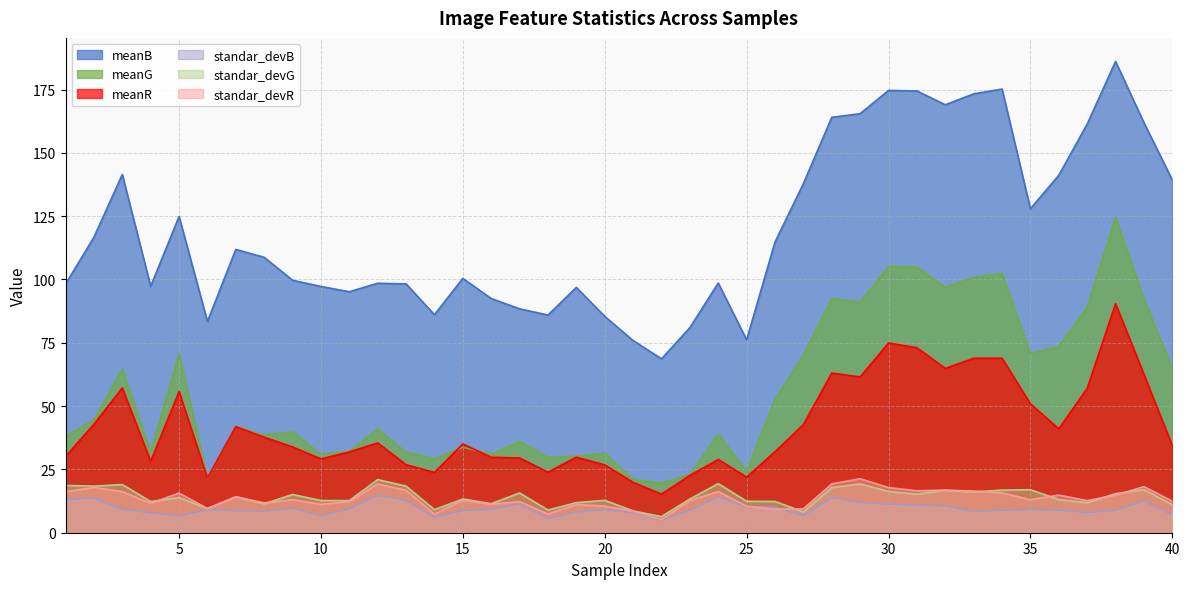

What is the value of the standar_devR point at the 32nd from the left?

16.8